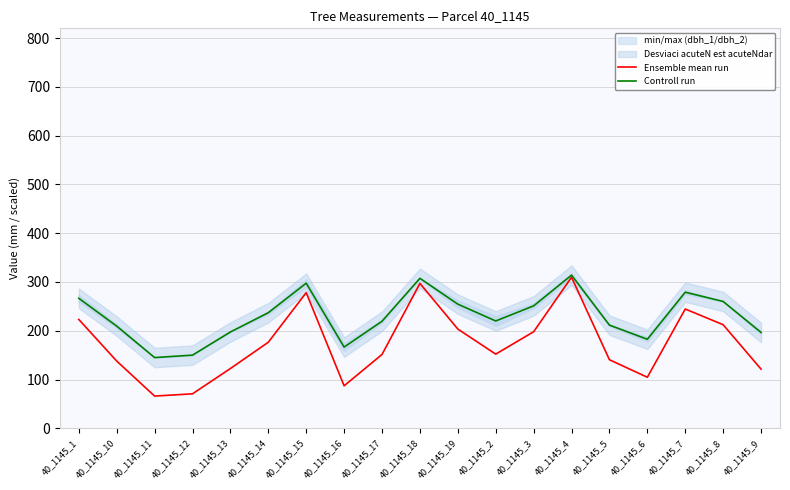

What is the difference between the highest and lowest values at 40_1145_18?

10.4